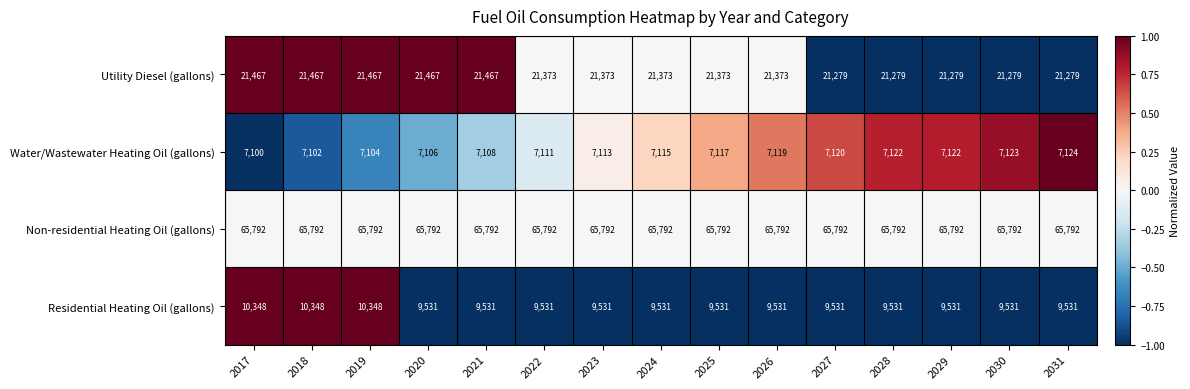

What value does the Water/Wastewater Heating Oil (gallons) series have at 2022, to the nearest 10?

7110